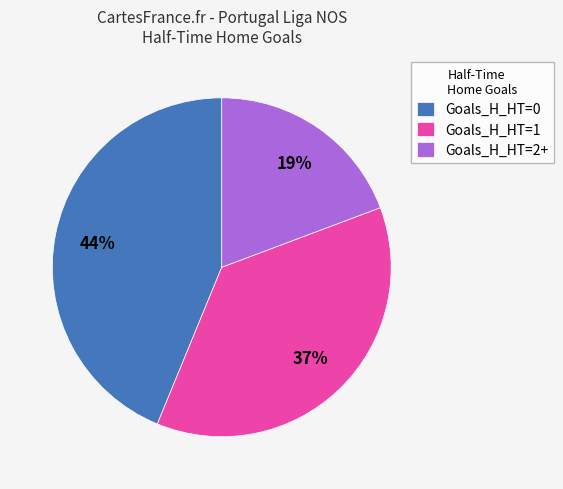

Does Goals_H_HT=0 account for over 50% of the chart?

No